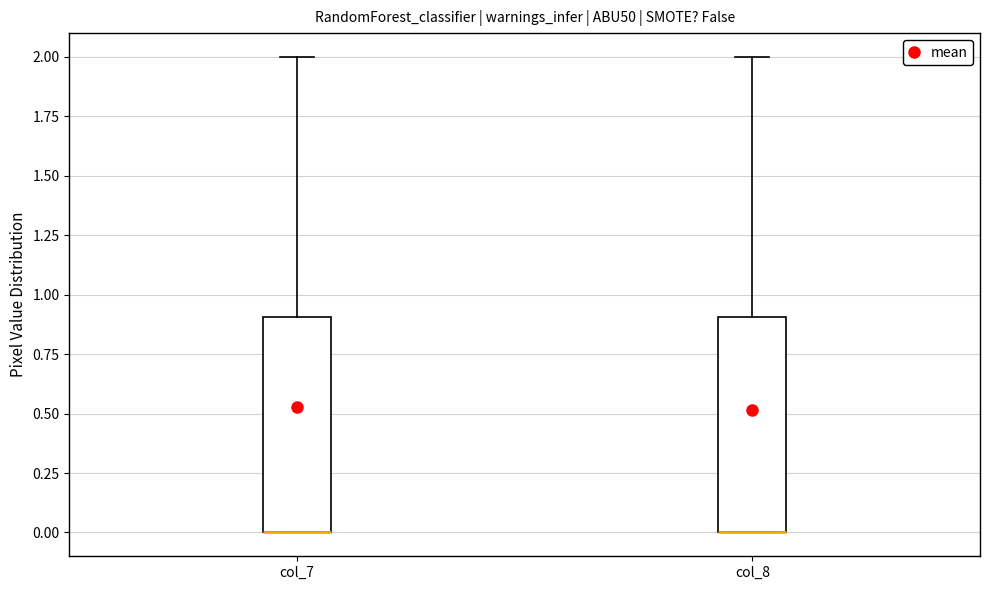

Where does the upper whisker of the box for col_7 end on the y-axis? The values are not printed on the chart, so give them approximately, as read against the axis.

2.0